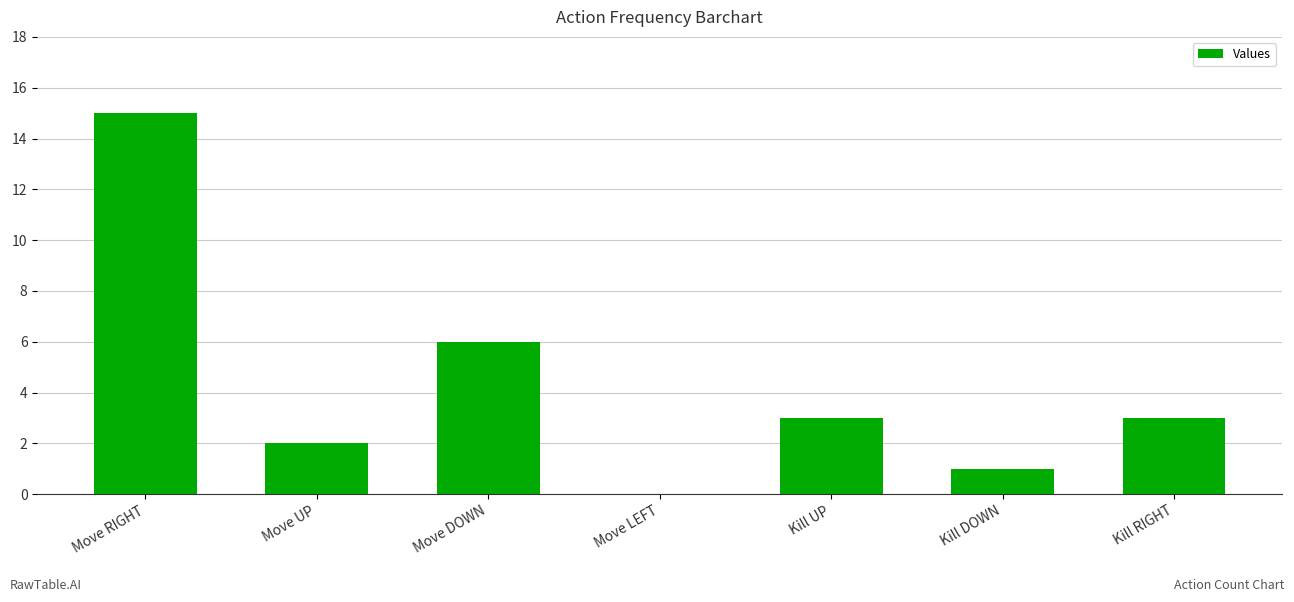

What is the sum of all values?

30